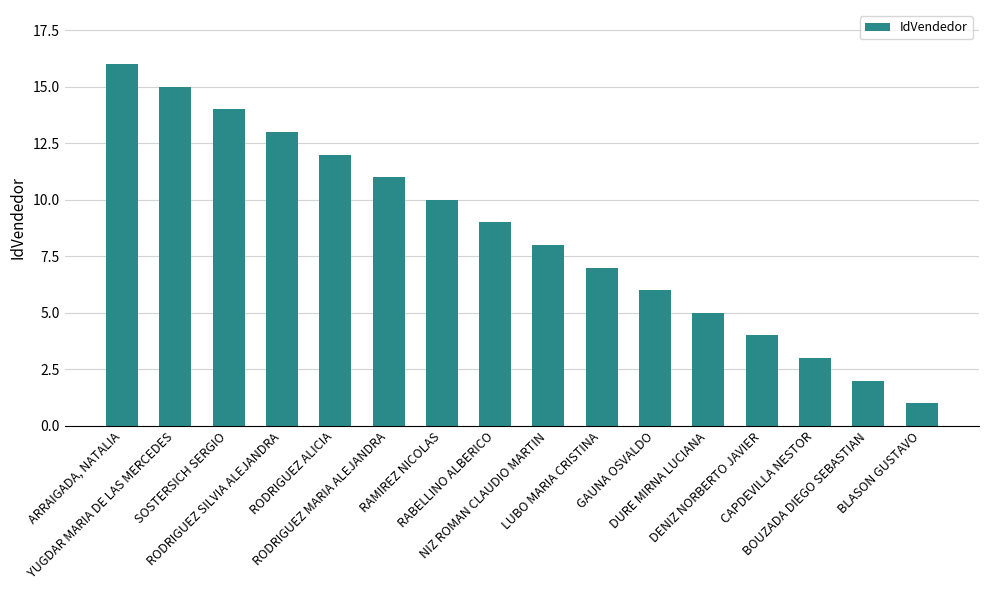

What is the minimum value shown in the chart?

1